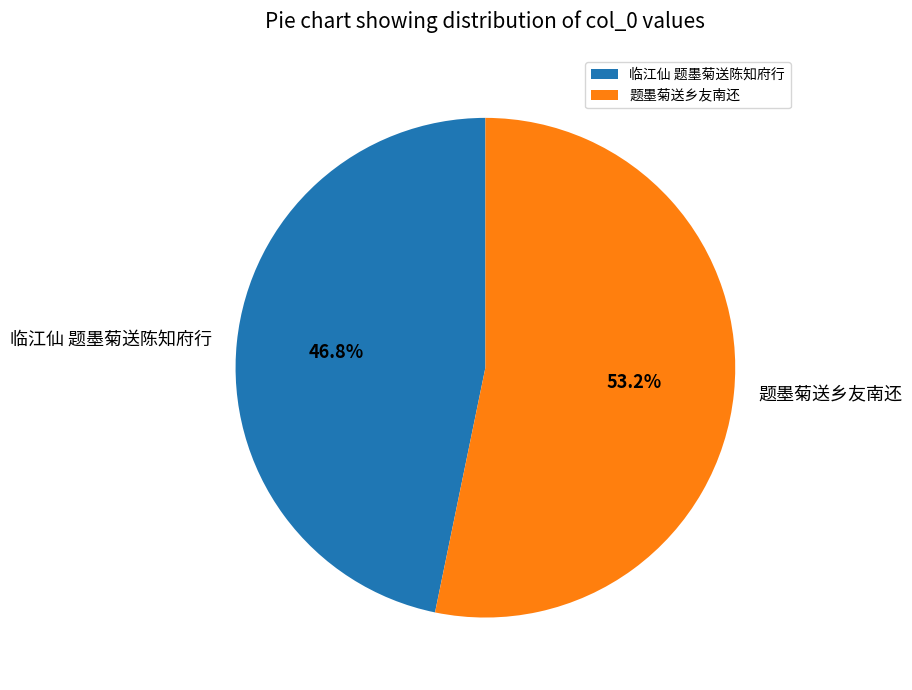

Approximately how many times larger is the value at 临江仙 题墨菊送陈知府行 compared to 题墨菊送乡友南还?

0.9